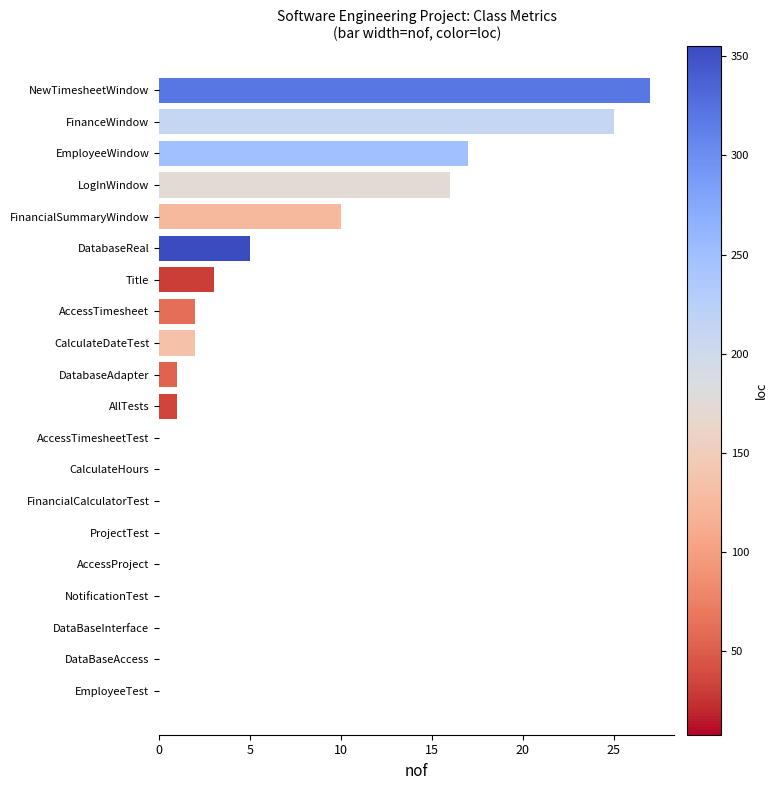

Reading bottom to top, transcribe all the data shown in this chart.

EmployeeTest=0	DataBaseAccess=0	DataBaseInterface=0	NotificationTest=0	AccessProject=0	ProjectTest=0	FinancialCalculatorTest=0	CalculateHours=0	AccessTimesheetTest=0	AllTests=1	DatabaseAdapter=1	CalculateDateTest=2	AccessTimesheet=2	Title=3	DatabaseReal=5	FinancialSummaryWindow=10	LogInWindow=16	EmployeeWindow=17	FinanceWindow=25	NewTimesheetWindow=27